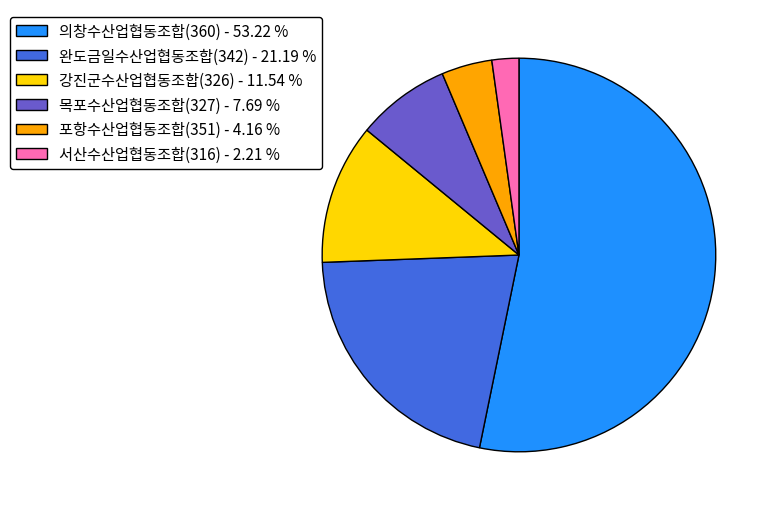

Rank the categories by value from highest to lowest.

의창수산업협동조합(360), 완도금일수산업협동조합(342), 강진군수산업협동조합(326), 목포수산업협동조합(327), 포항수산업협동조합(351), 서산수산업협동조합(316)